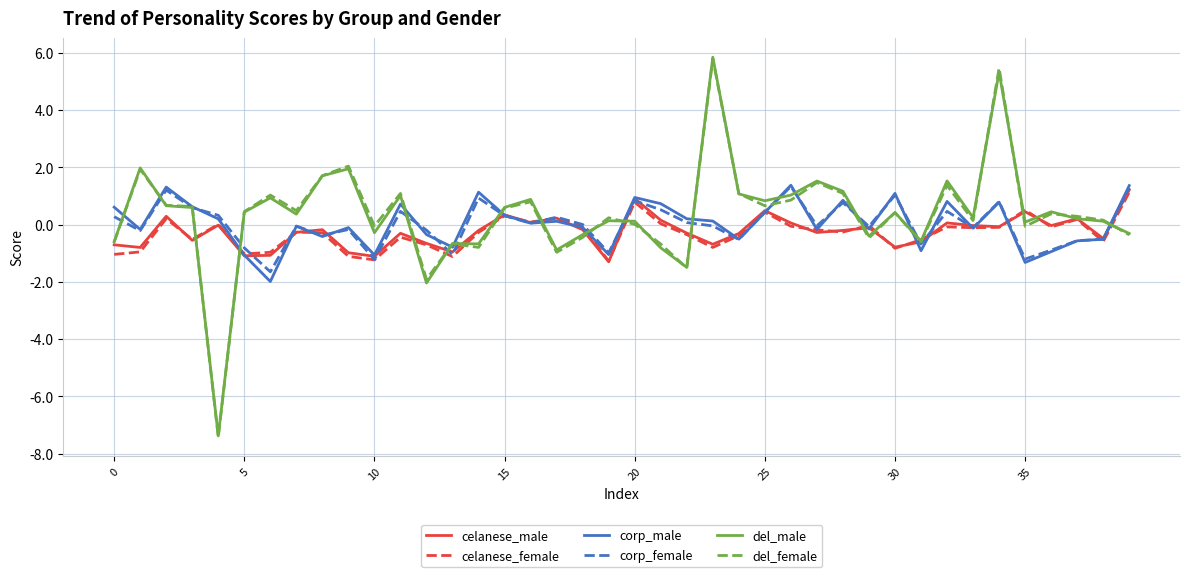

What is the minimum value for del_male?

-7.4